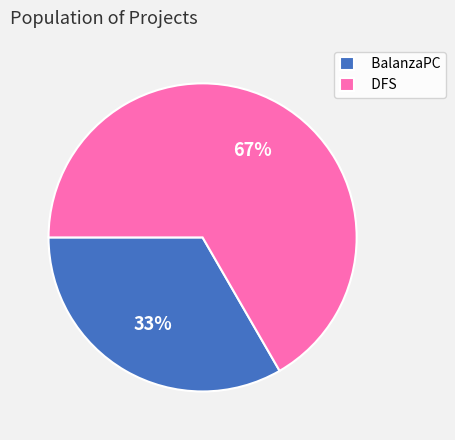

Which category accounts for the majority?

DFS